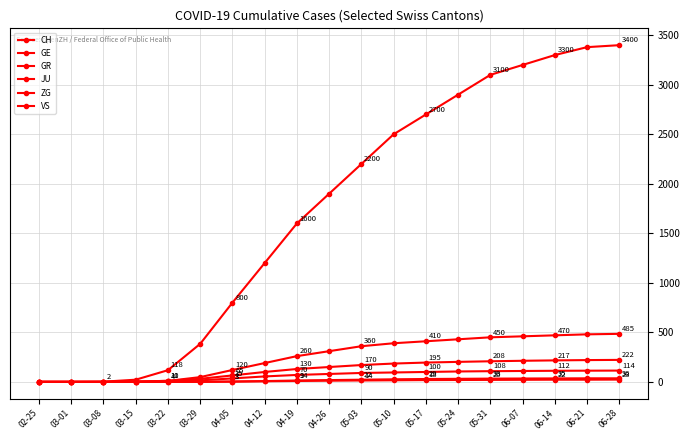

True or false: JU and GR cross at least once.

False